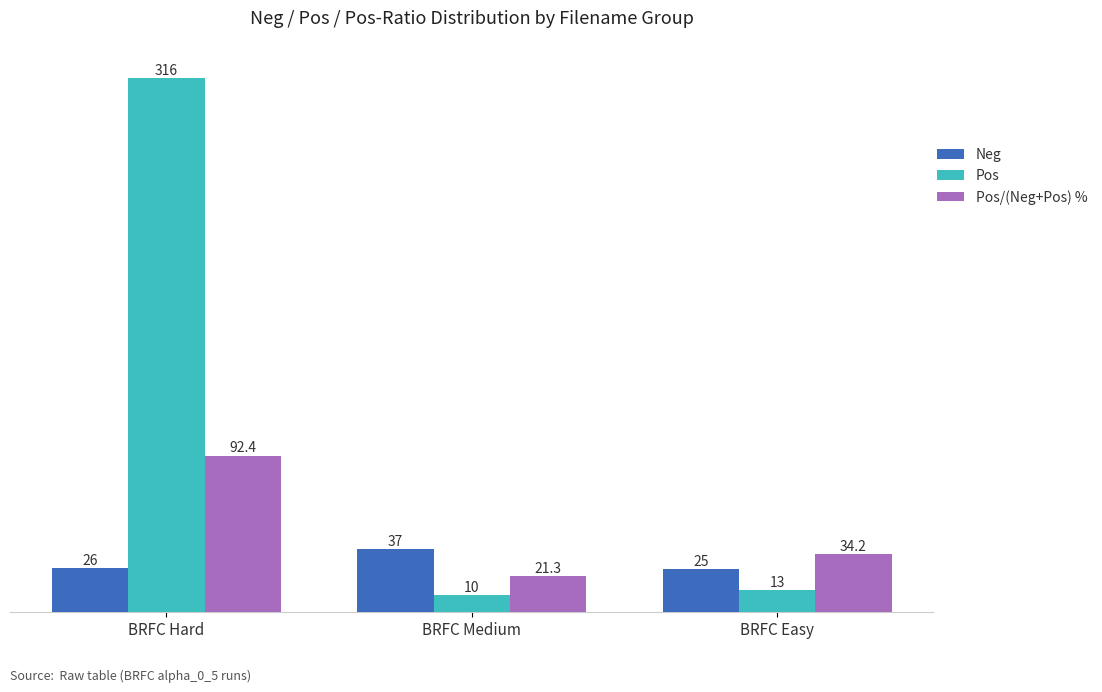

What is the sum of all Neg values?

88.0